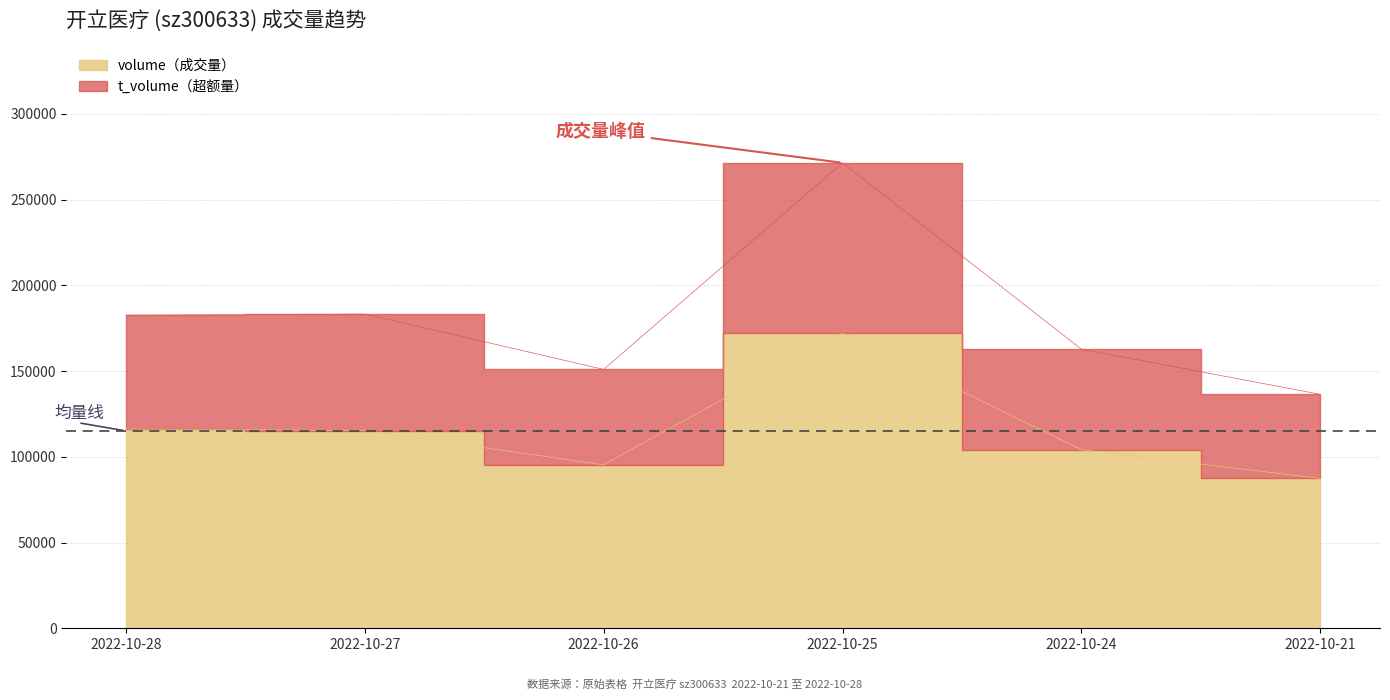

True or false: t_volume and t_change cross at least once.

False